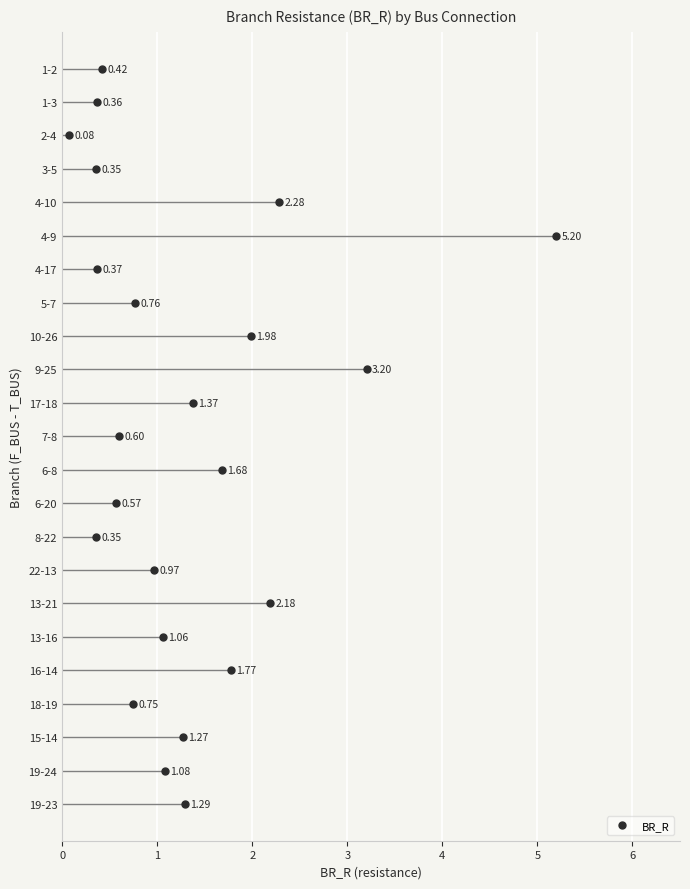

Count the number of categories in the chart.

23